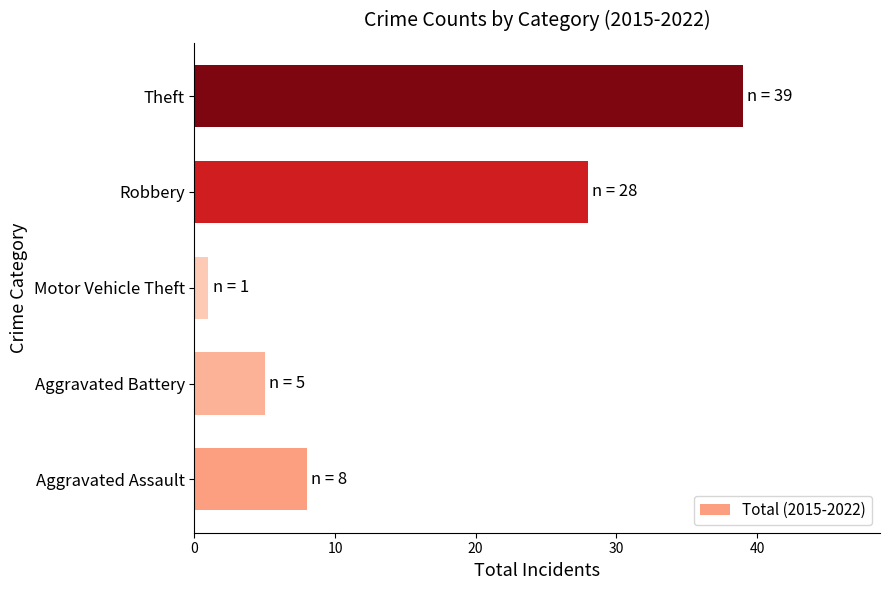

Is it true that the value at Aggravated Assault is 11?

False